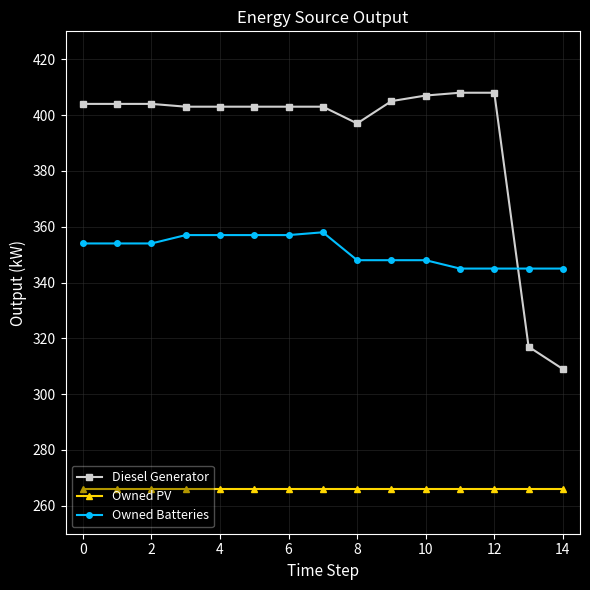

Rank the series by their maximum value, from highest to lowest.

Diesel Generator, Owned Batteries, Owned PV